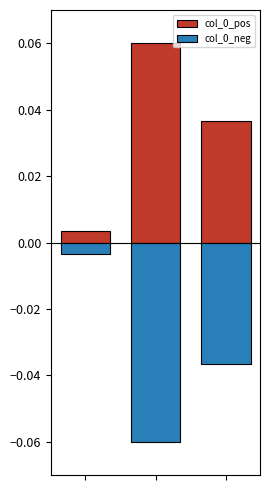

What is the difference between the maximum and minimum values in the col_0_pos series?

0.1